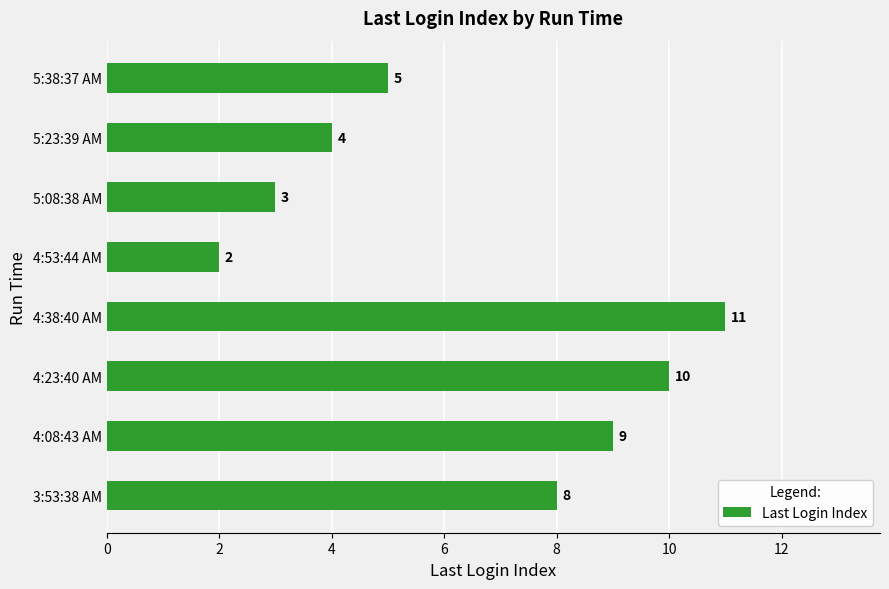

How many values are between 4 and 10?

5